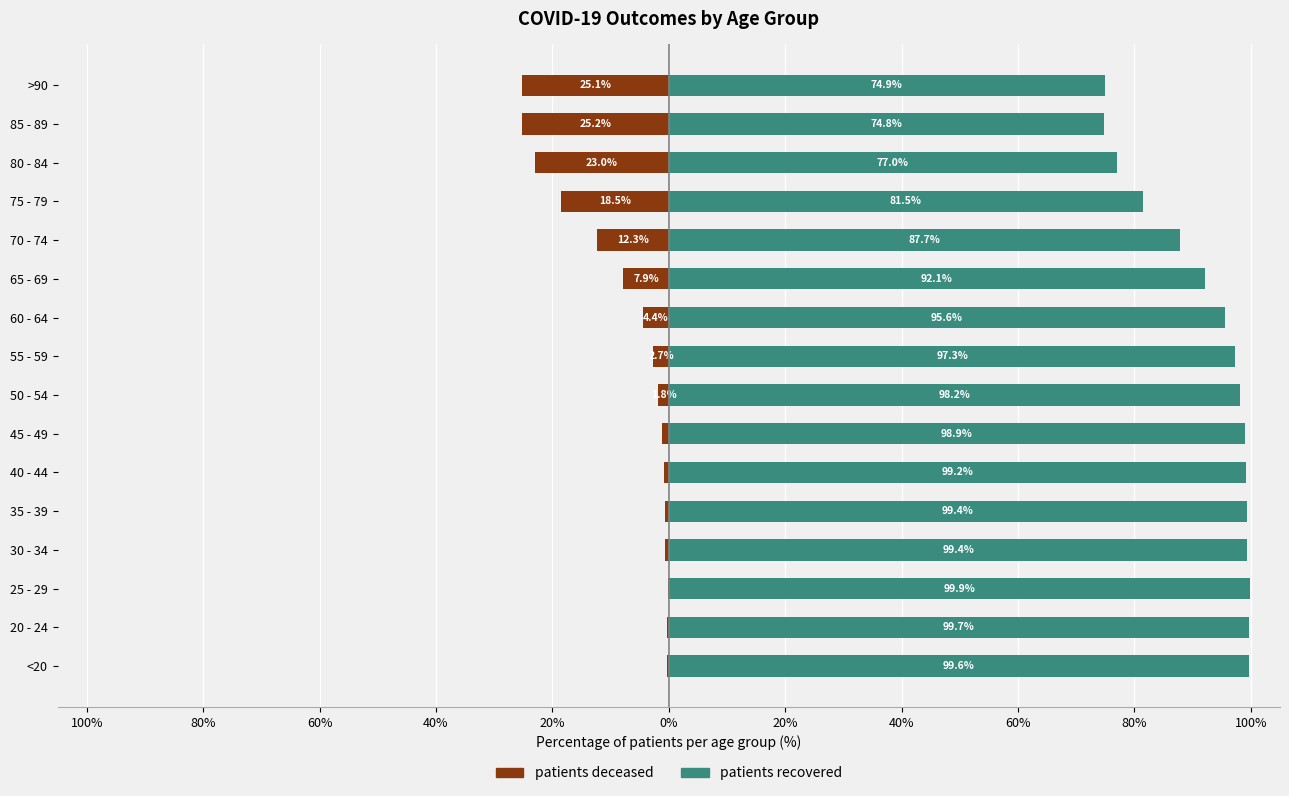

How many values in the patients_deceased series exceed -1?

6